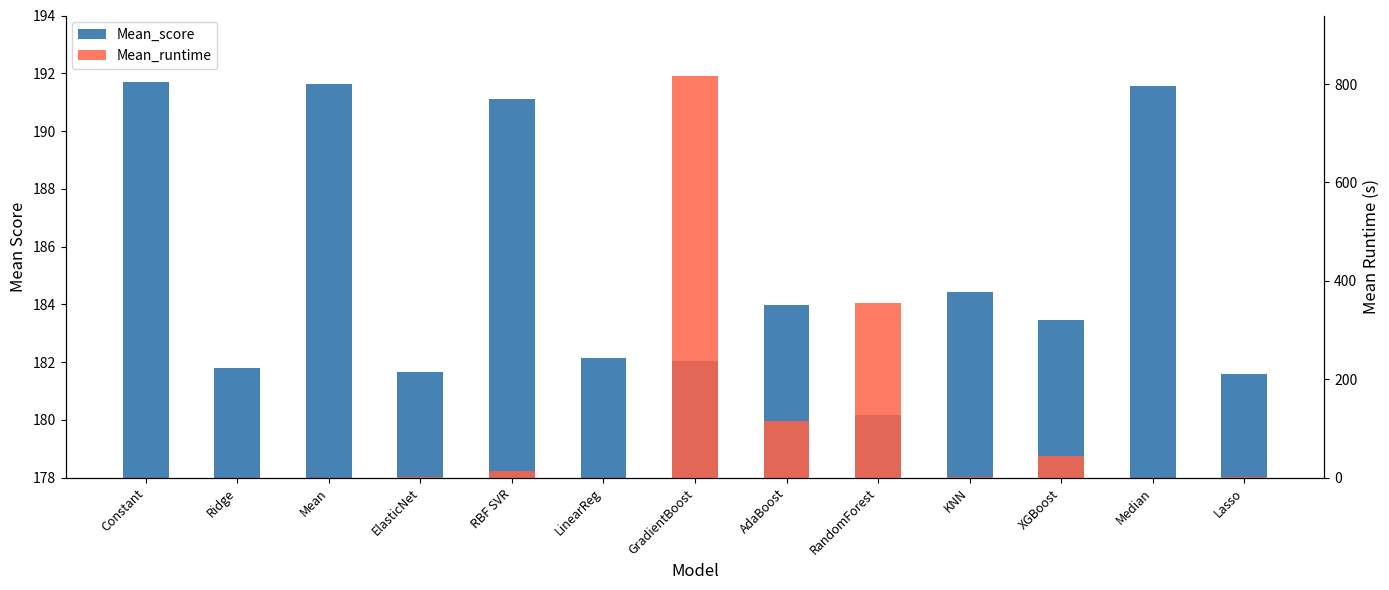

What is the maximum value shown in the chart?

816.7